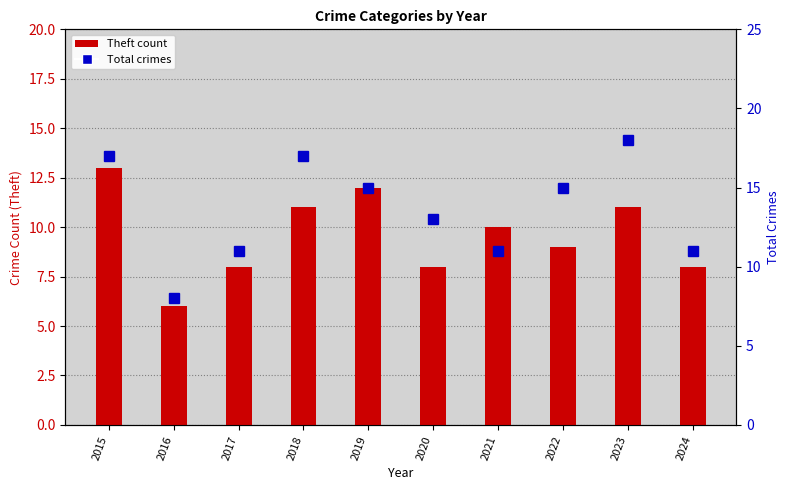

Rank the categories by Total value from highest to lowest.

2023, 2015, 2018, 2019, 2022, 2020, 2017, 2021, 2024, 2016